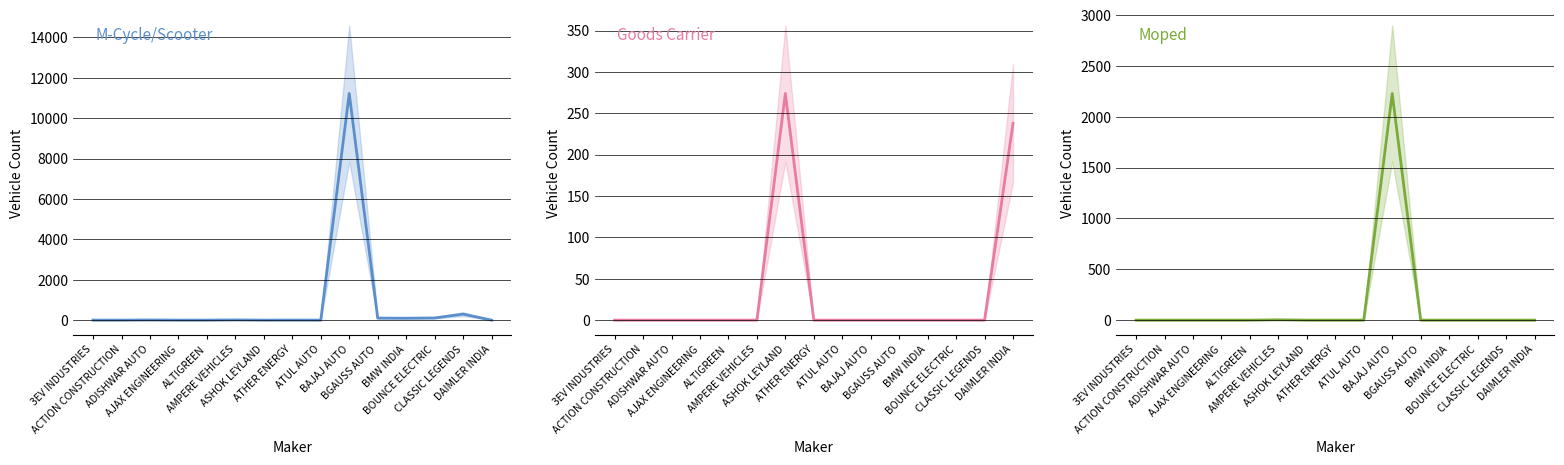

How many times do Goods Carrier and M-Cycle/Scooter cross each other?

3